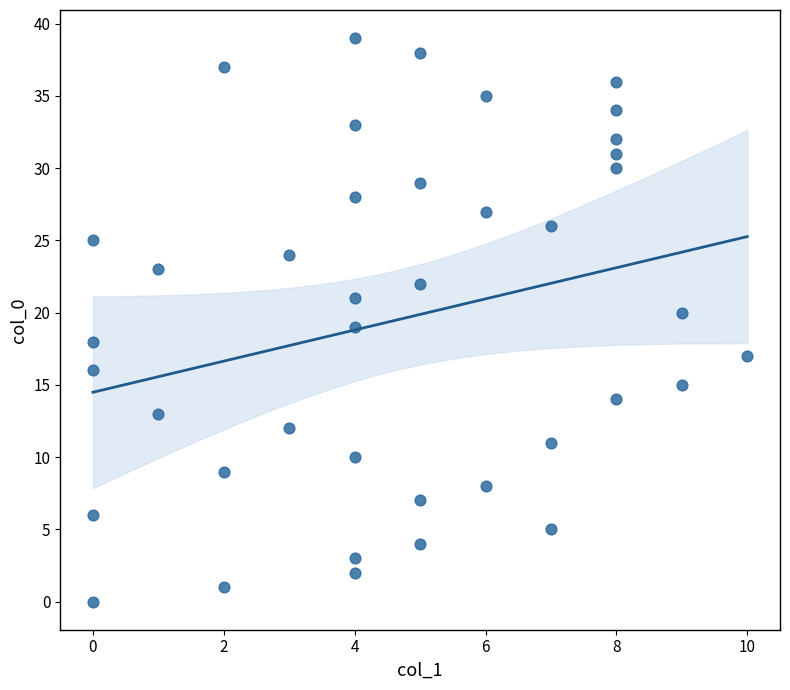

What is the range of Y values (max minus min)?

39